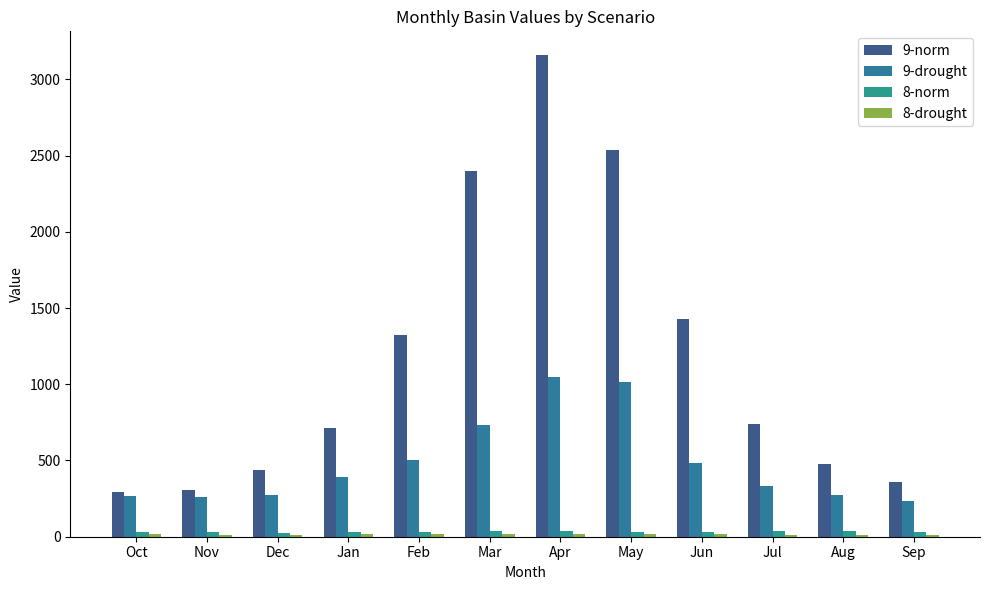

How many distinct data groups are displayed?

4